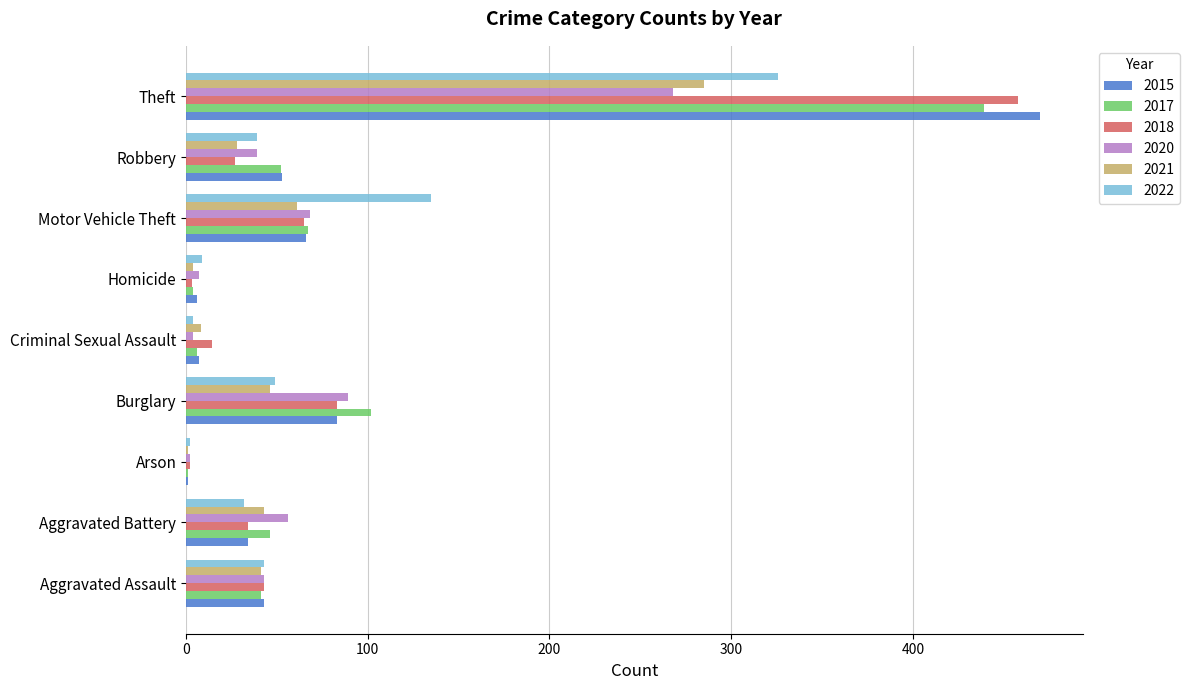

What is the sum of all 2021 values?

517